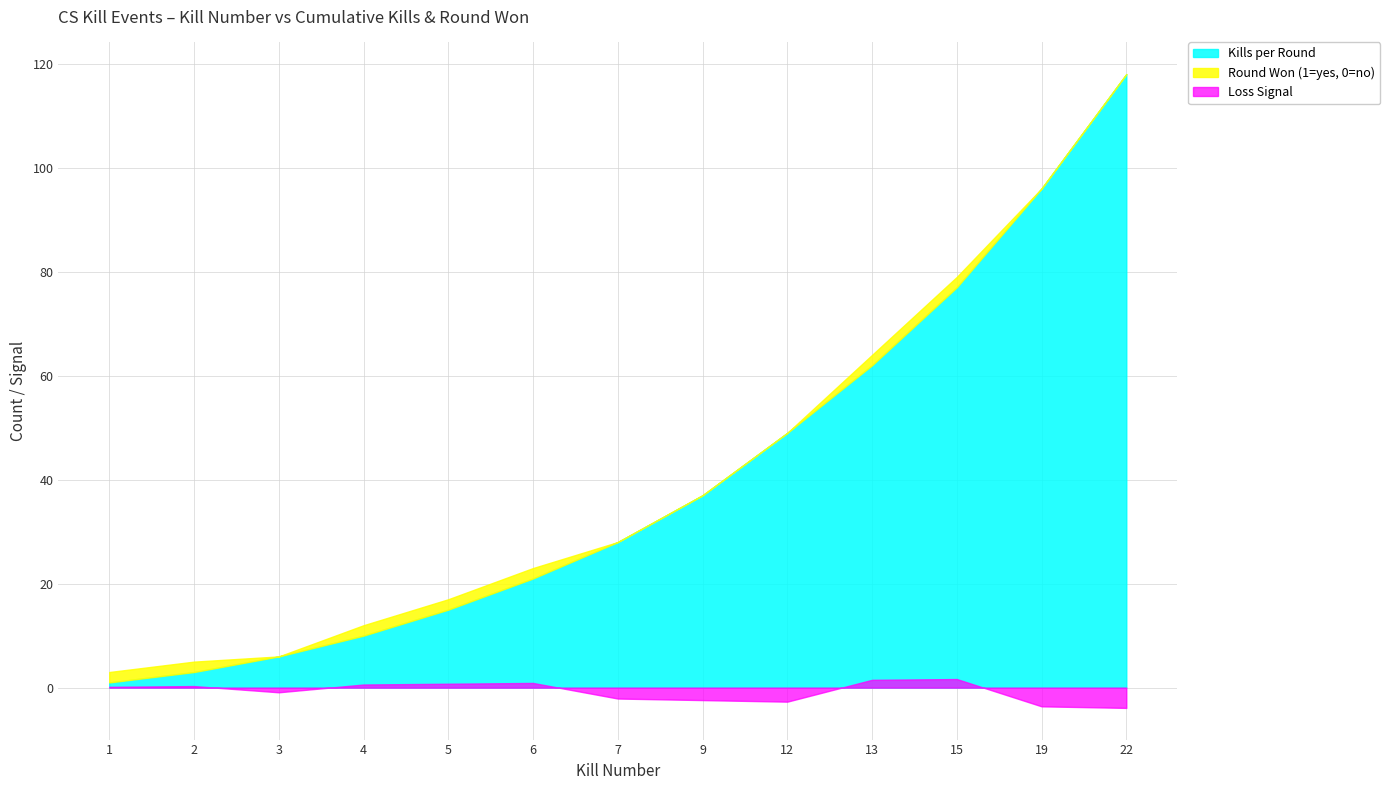

Rank the categories by Round Won (1=yes, 0=no) value from lowest to highest.

3, 7, 9, 12, 19, 22, 1, 2, 4, 5, 6, 13, 15